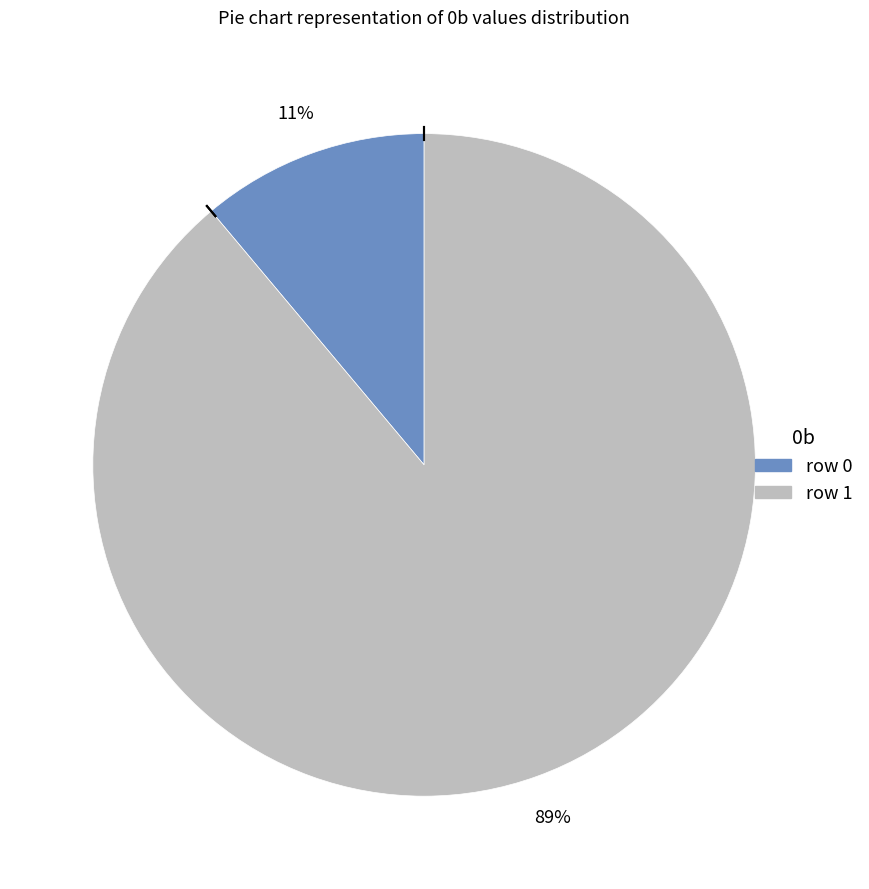

Does row 0 account for over 50% of the chart?

No